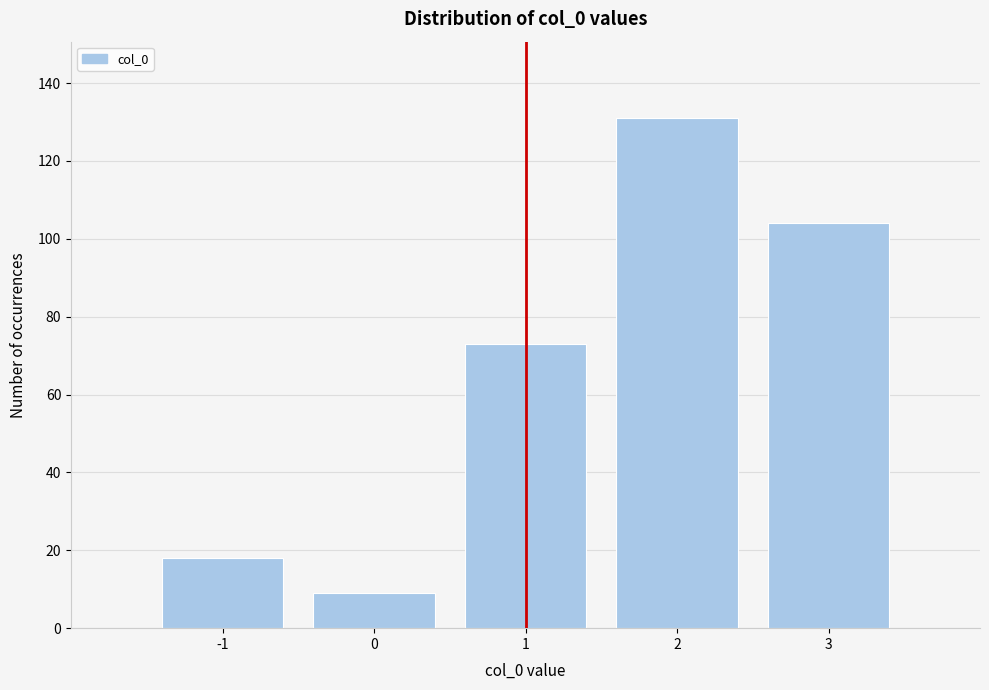

Reading left to right, list all the values displayed in this chart.

18	9	73	131	104